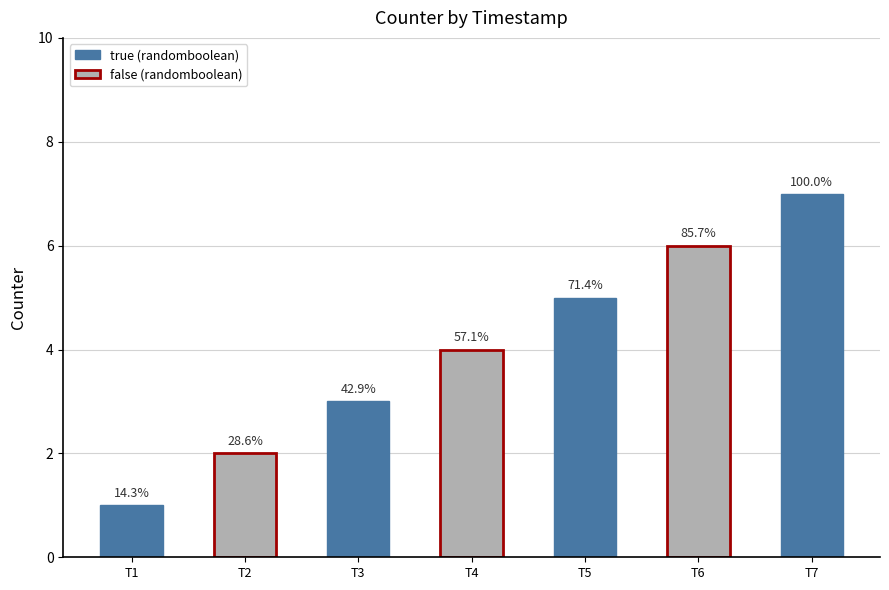

True or false: the data shows 3 at T3.

True